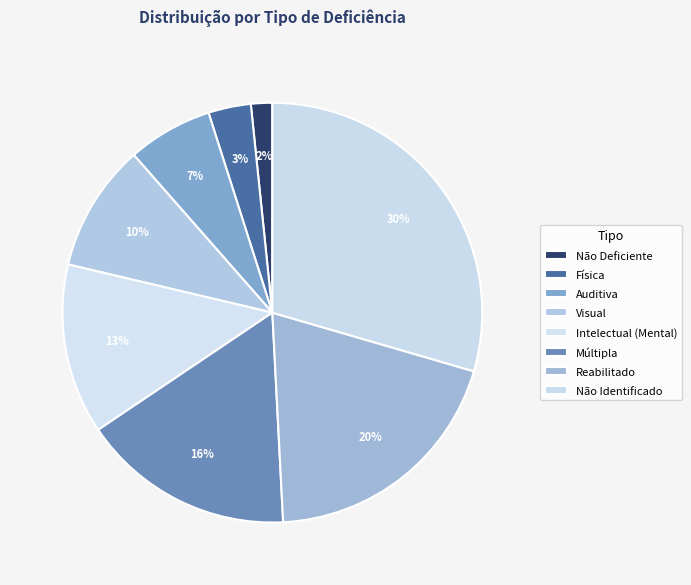

To the nearest percent, what is the combined percentage of Intelectual (Mental) and Não Identificado?

43%